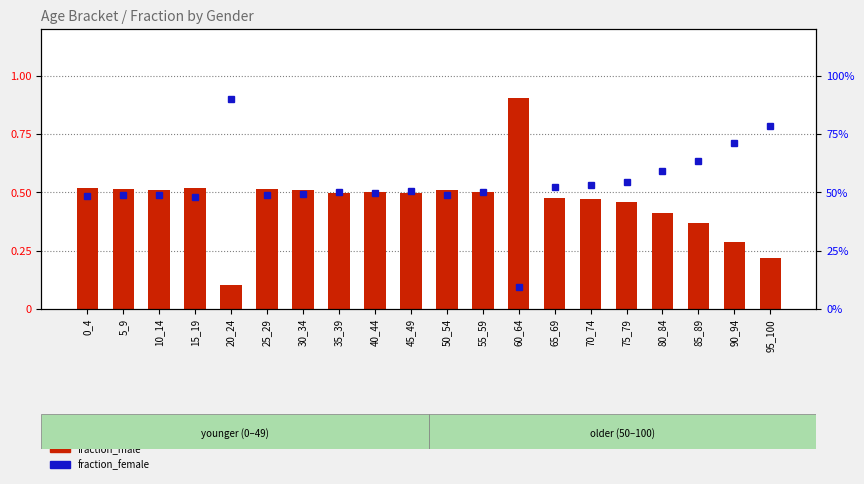

Reading left to right, list all the values displayed in this chart.

fraction_male: 0_4=0.5	5_9=0.5	10_14=0.5	15_19=0.5	20_24=0.1	25_29=0.5	30_34=0.5	35_39=0.5	40_44=0.5	45_49=0.5	50_54=0.5	55_59=0.5	60_64=0.9	65_69=0.5	70_74=0.5	75_79=0.5	80_84=0.4	85_89=0.4	90_94=0.3	95_100=0.2
fraction_female: 0_4=0.5	5_9=0.5	10_14=0.5	15_19=0.5	20_24=0.9	25_29=0.5	30_34=0.5	35_39=0.5	40_44=0.5	45_49=0.5	50_54=0.5	55_59=0.5	60_64=0.1	65_69=0.5	70_74=0.5	75_79=0.5	80_84=0.6	85_89=0.6	90_94=0.7	95_100=0.8